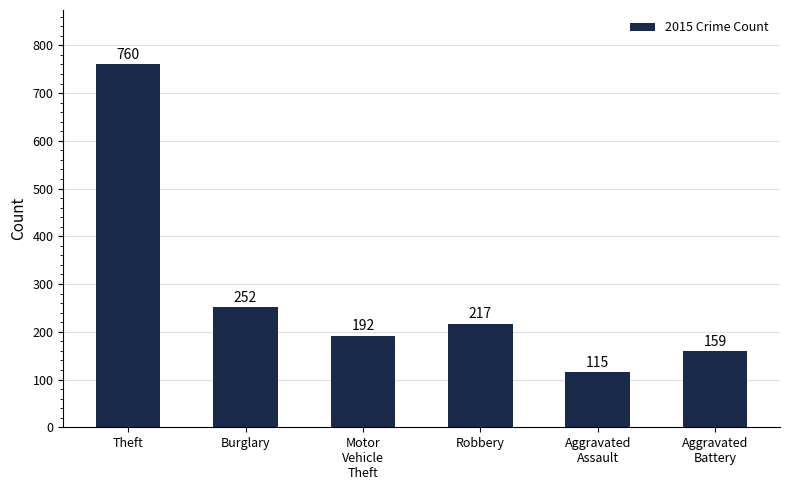

What position from the left is Burglary?

2